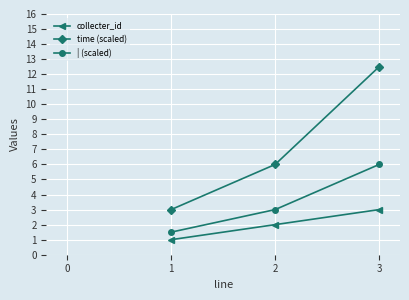

What is the difference between the maximum and second lowest values in the time (scaled) series?

6.5